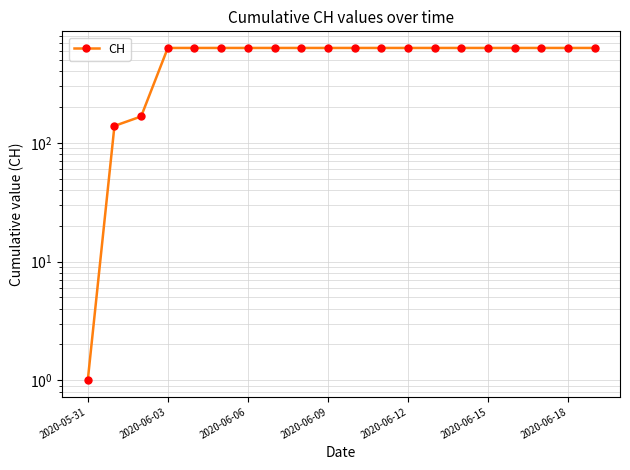

Does the chart have visible grid lines?

Yes